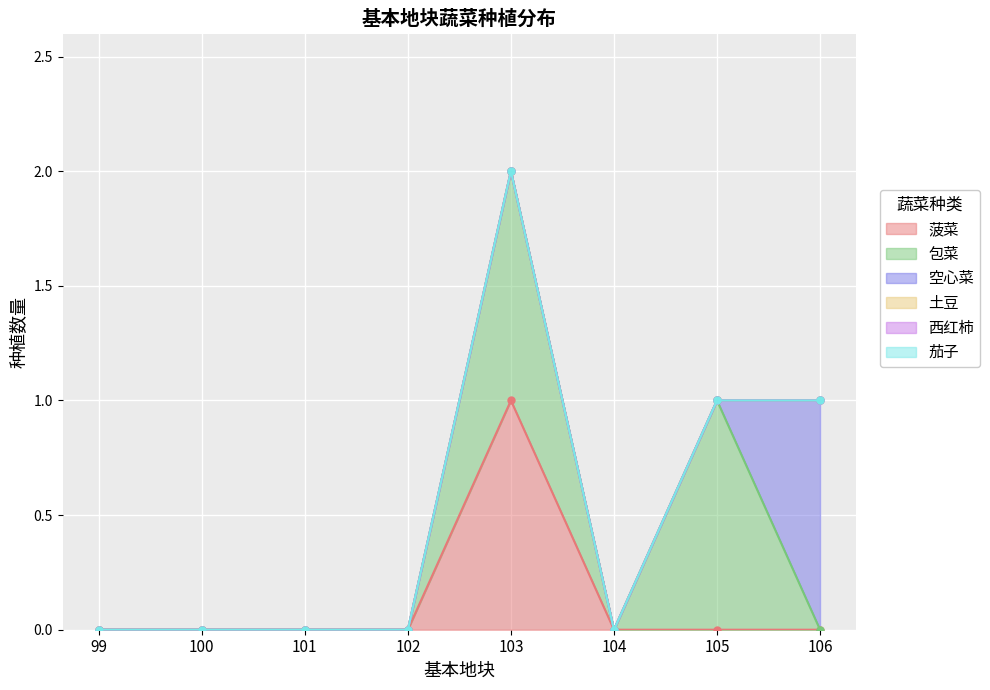

True or false: 土豆 and 菠菜 cross at least once.

False